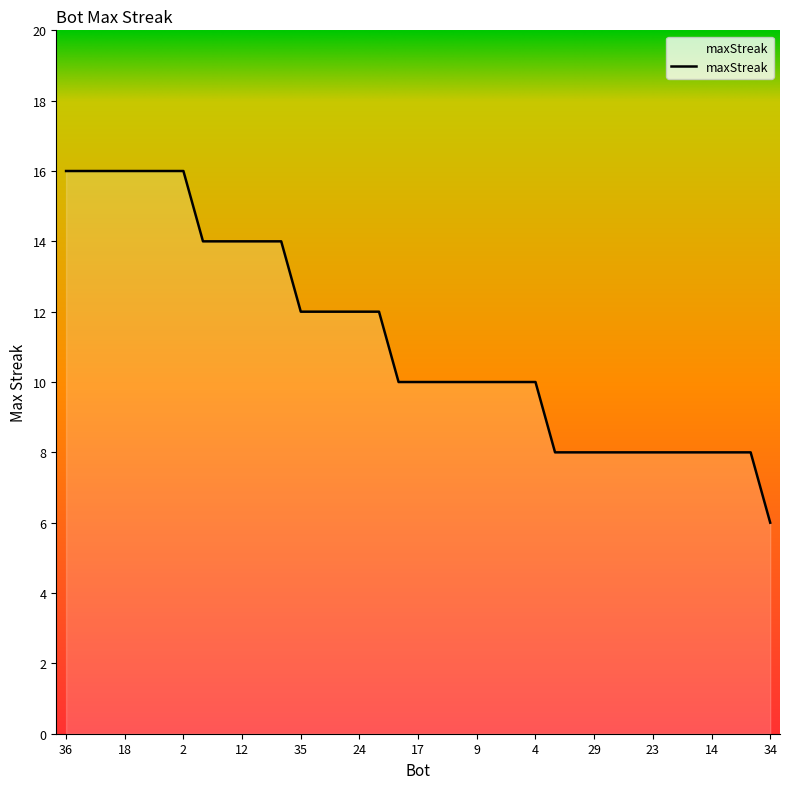

What is the difference between the maximum and minimum values?

10